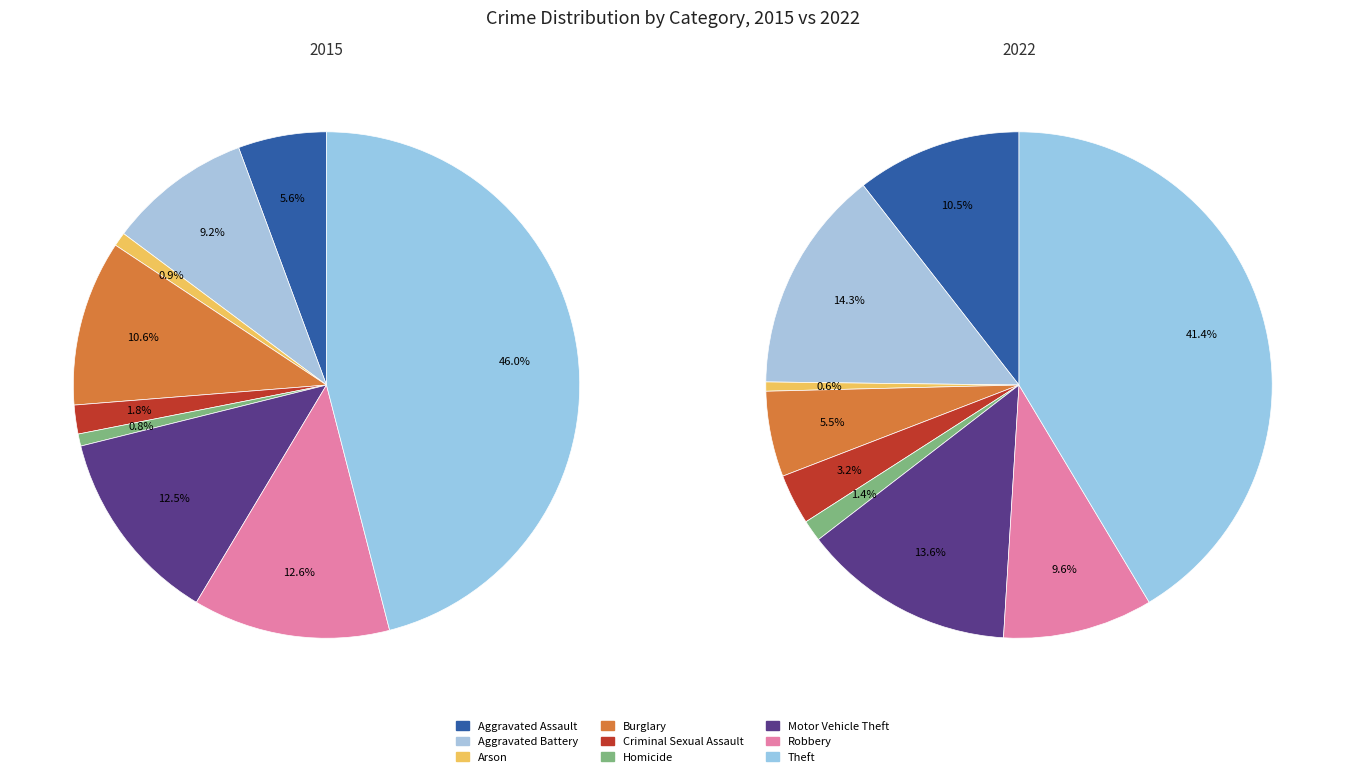

How many slices are in this pie chart?

9